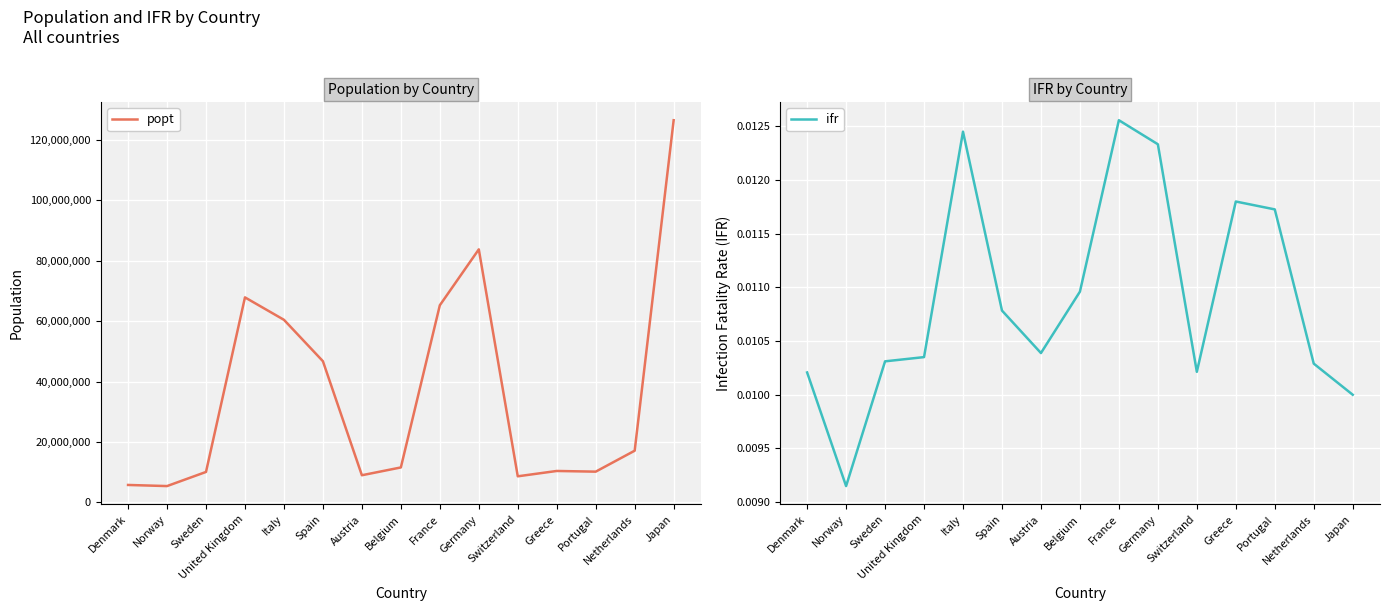

List the labels in order of ifr value, largest first.

France, Italy, Germany, Greece, Portugal, Belgium, Spain, Austria, United Kingdom, Sweden, Netherlands, Switzerland, Denmark, Japan, Norway